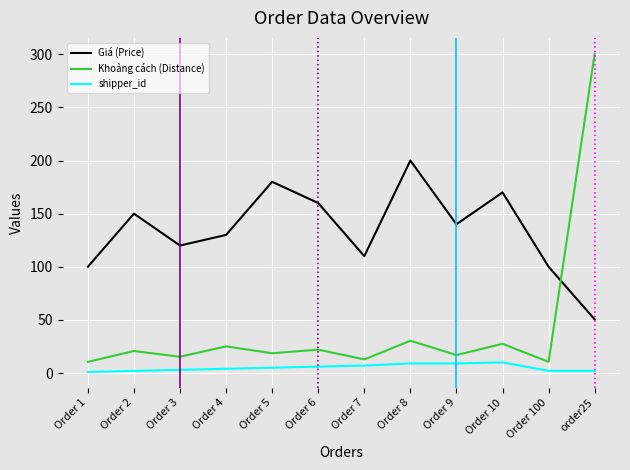

Rank the series by their average value, from lowest to highest.

shipper_id, Khoảng cách (Distance), Giá (Price)